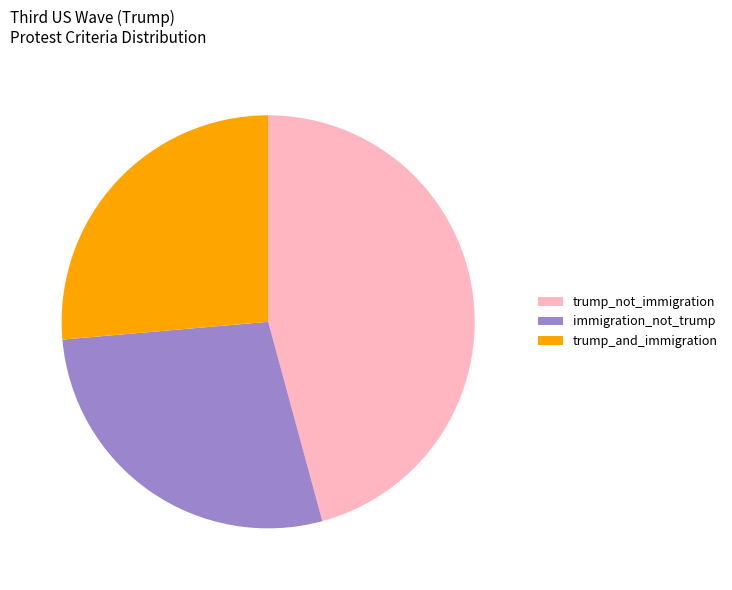

Is the sum of immigration_not_trump and trump_not_immigration greater than half?

Yes